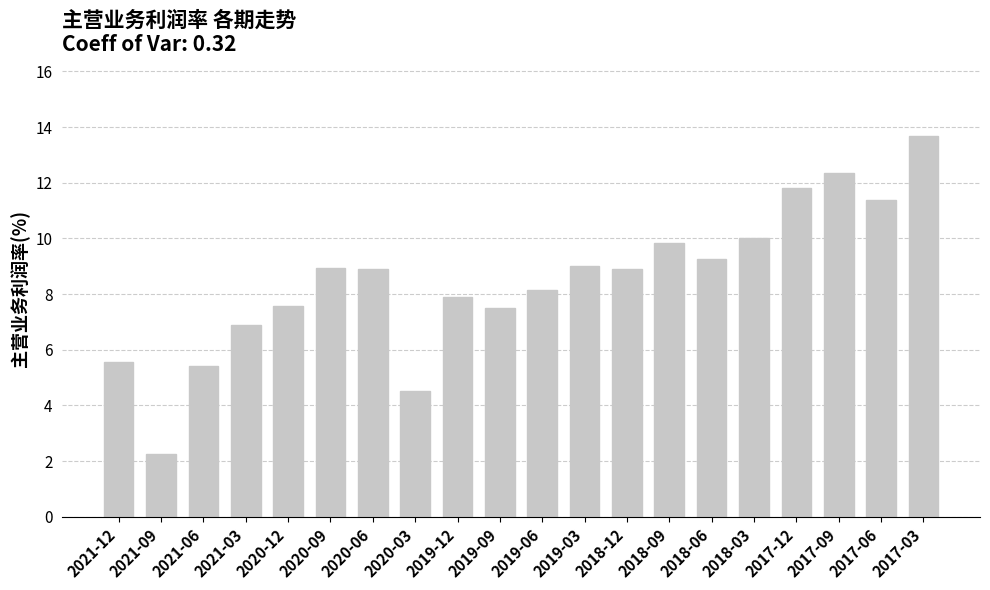

Between 2017-03 and 2018-03, which is larger?

2017-03